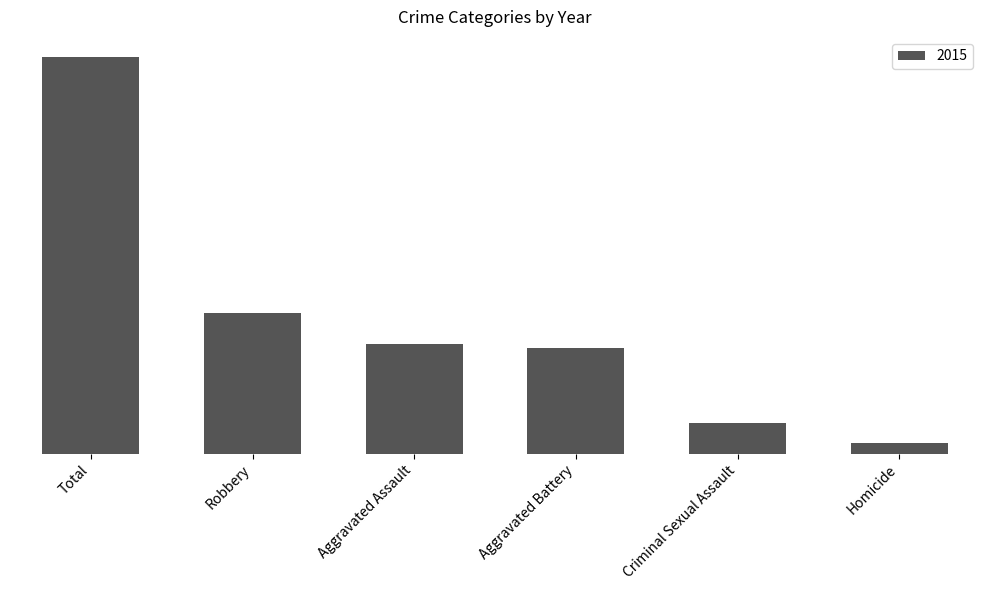

Are the bars horizontal?

No